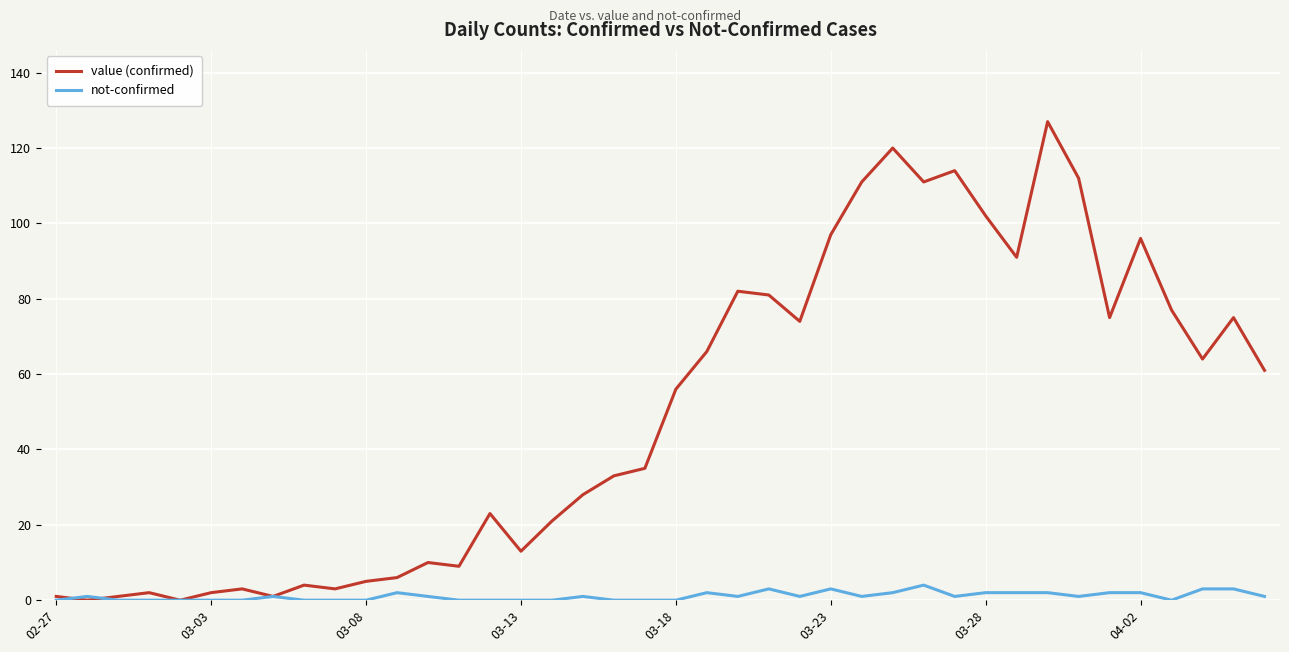

Is this an area chart (filled region under the line)?

No